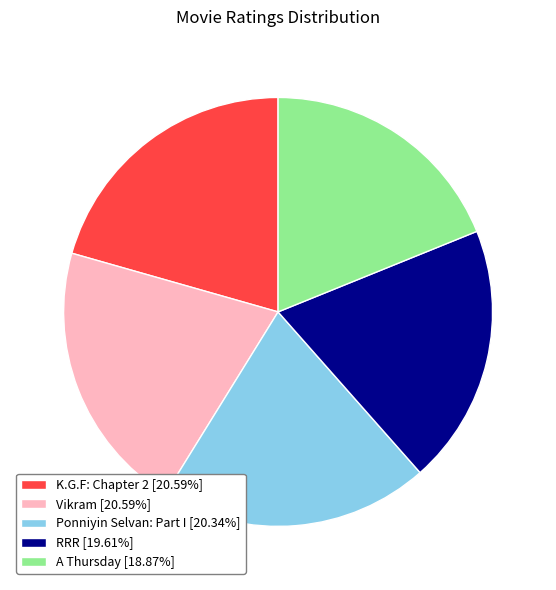

Is there a majority slice in this chart?

No